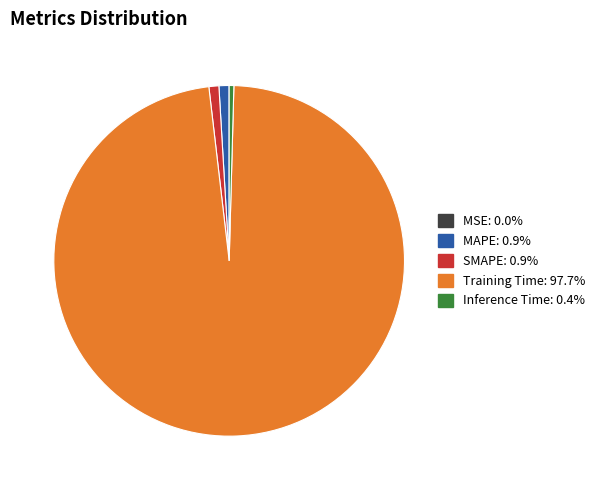

True or false: MAPE accounts for 1% of the total.

True